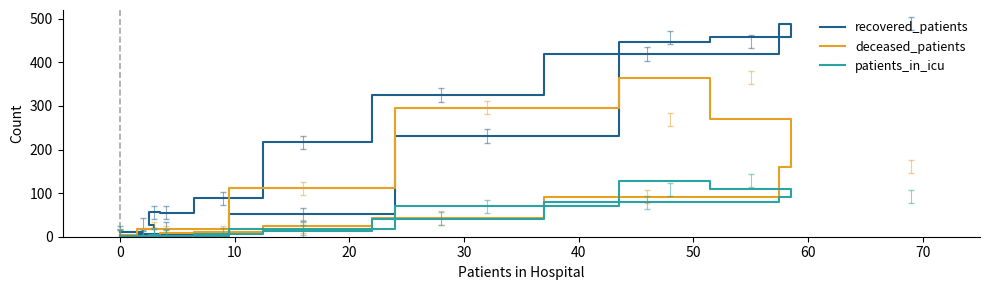

How many values in the deceased_patients series exceed 24?

7